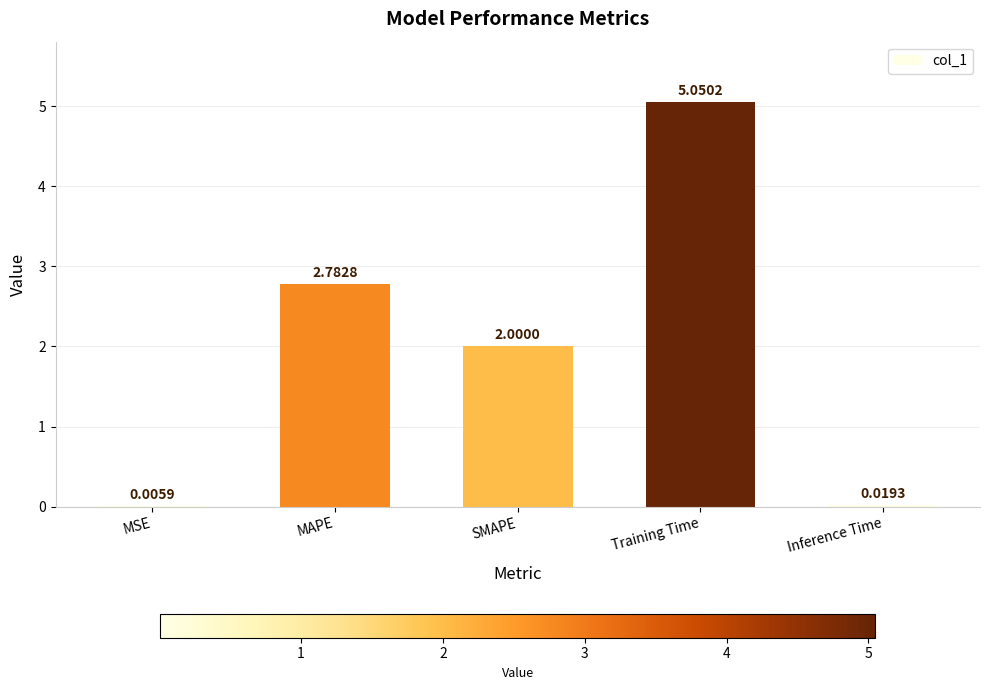

Where does the data first go above 2?

MAPE